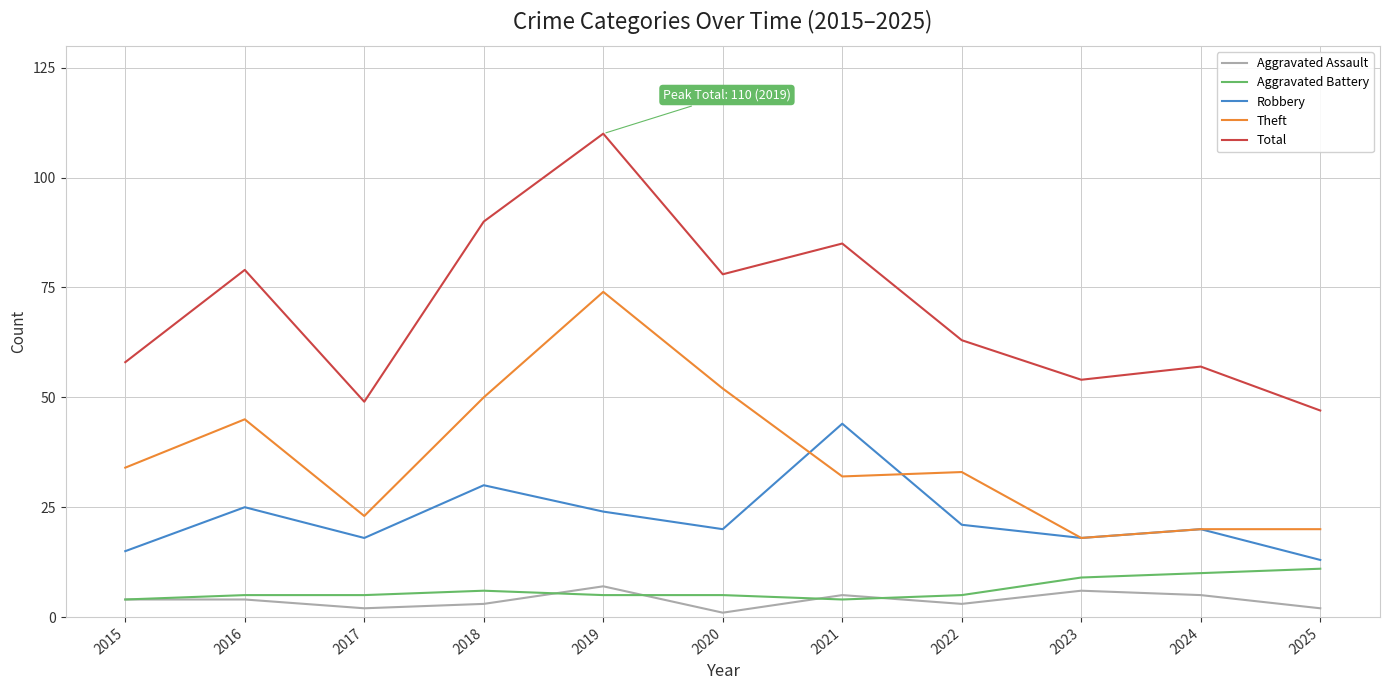

How many categories are shown in the chart?

11